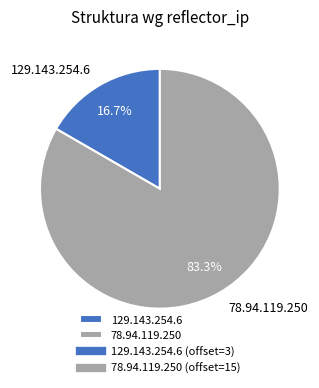

To the nearest percent, what is the average slice percentage?

50%